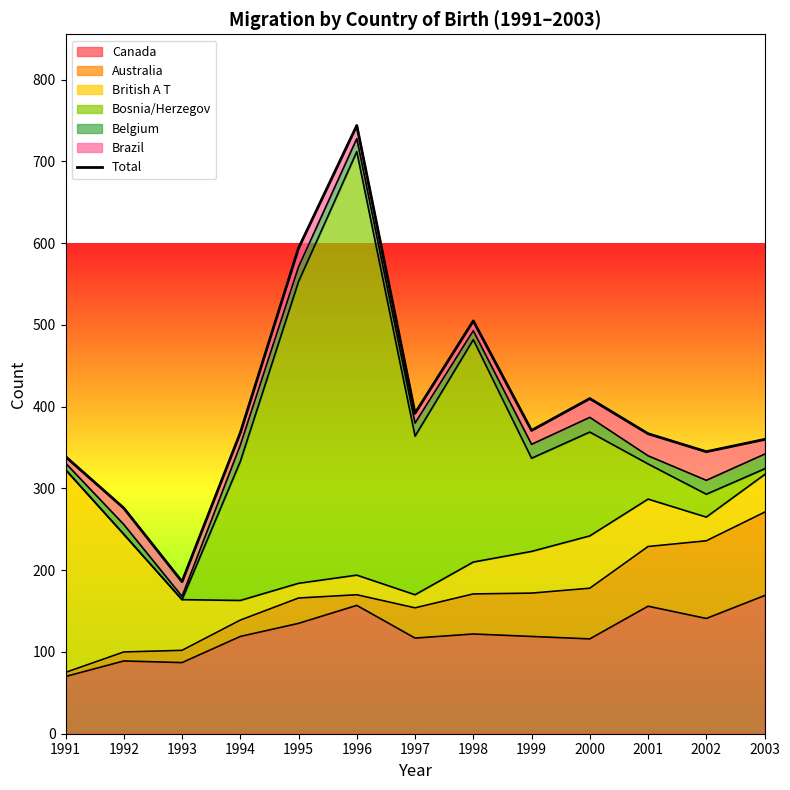

The value of Canada at 2002 is 232. True or false?

False